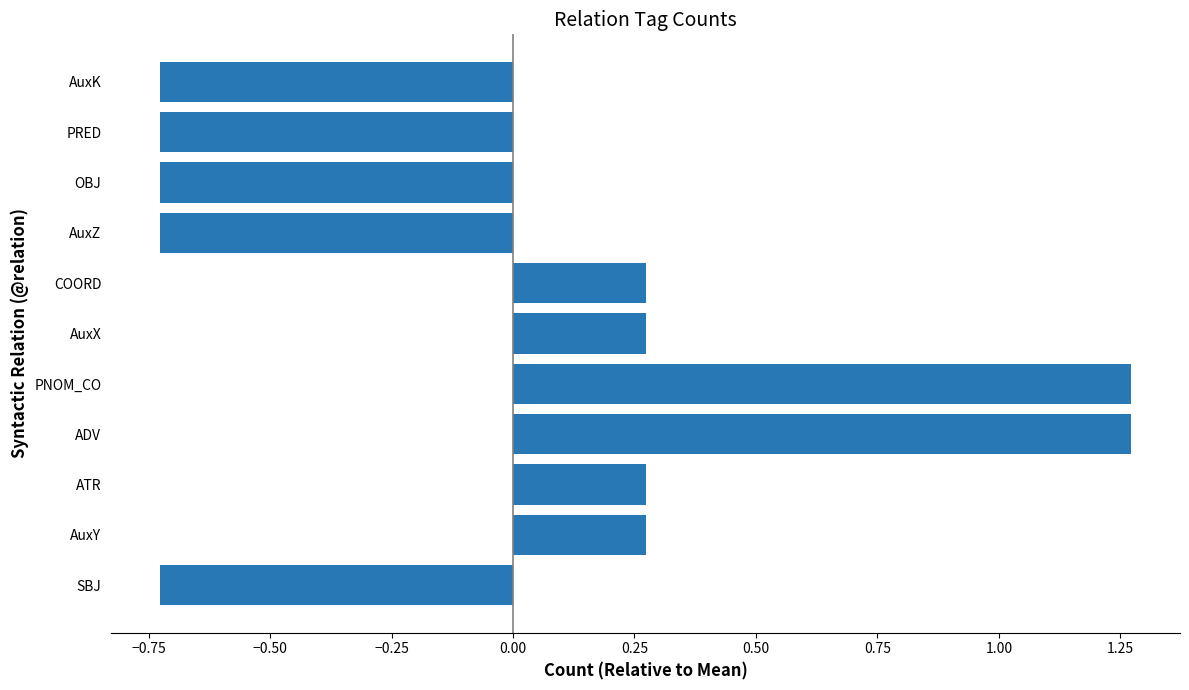

What is the change in value from AuxX to AuxZ?

-1.0